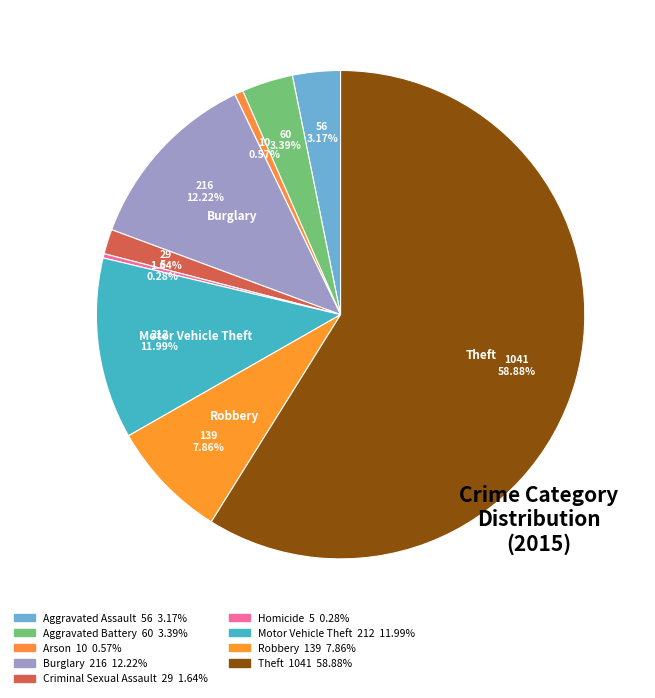

How many slices are in this pie chart?

9